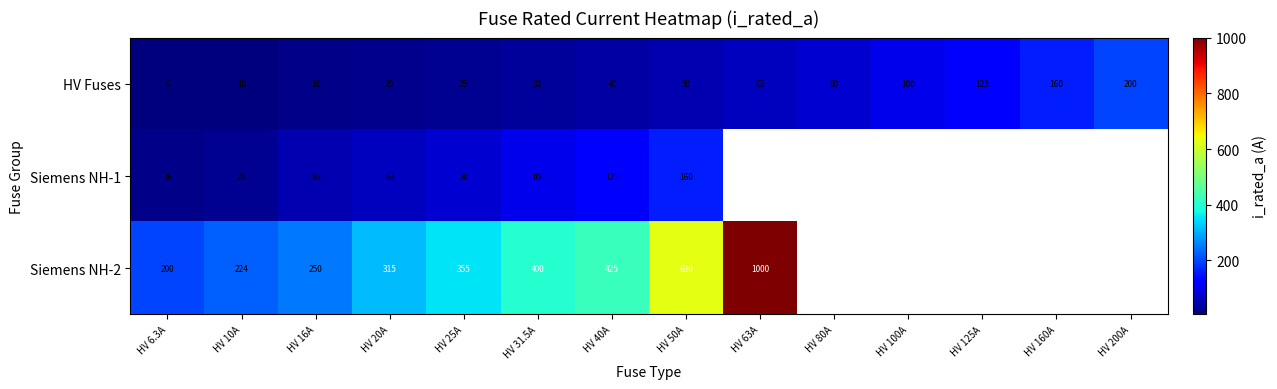

Rank the categories by HV Fuses value from highest to lowest.

HV 200A, HV 160A, HV 125A, HV 100A, HV 80A, HV 63A, HV 50A, HV 40A, HV 31.5A, HV 25A, HV 20A, HV 16A, HV 10A, HV 6.3A